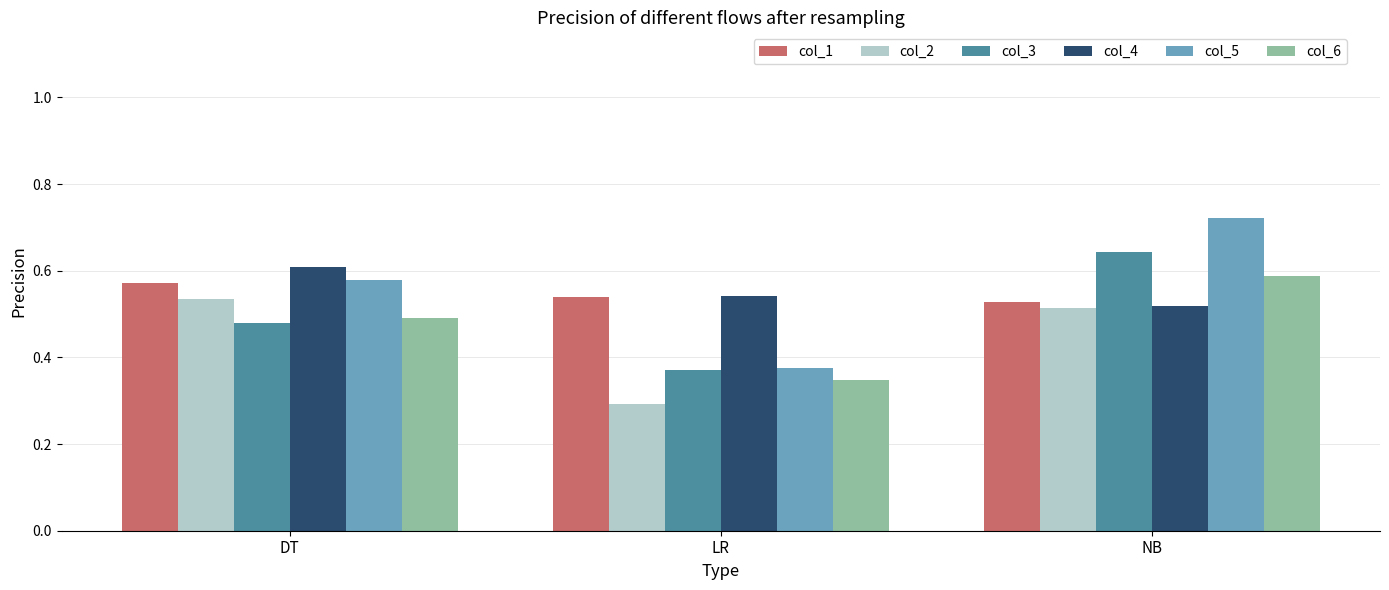

Is it true that col_2 equals 0.3 at NB?

False